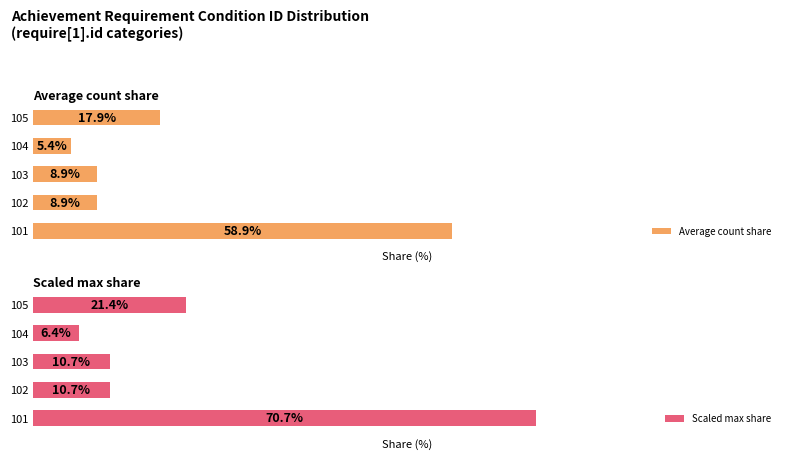

Reading left to right, what are all the values shown in this chart?

Average count share: 0=58.9	1=8.9	2=8.9	3=5.4	4=17.9
Scaled max share: 0=70.7	1=10.7	2=10.7	3=6.4	4=21.4